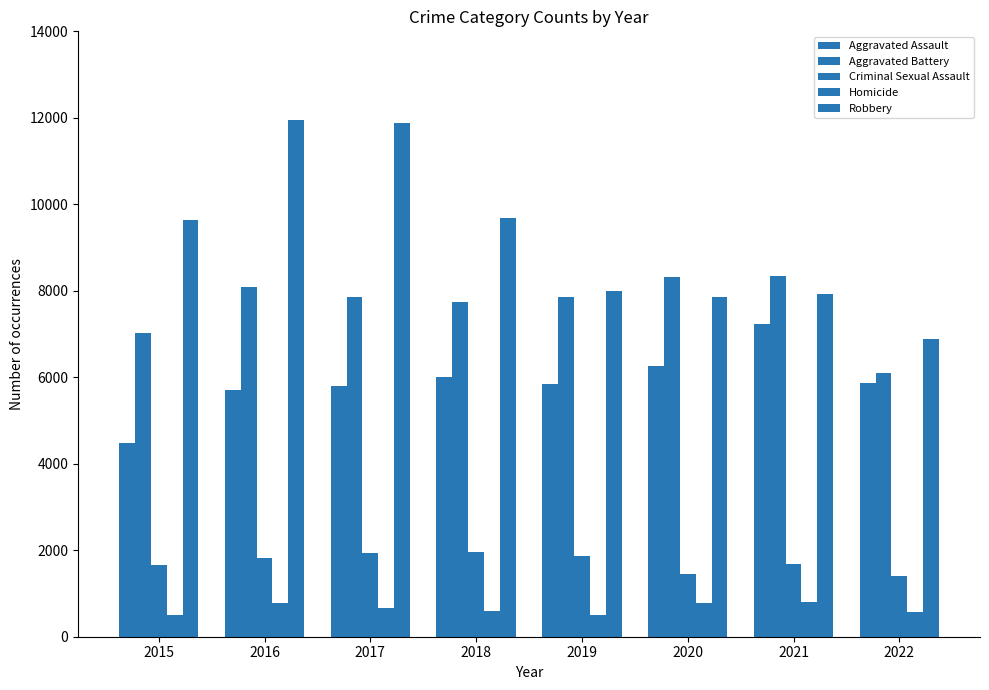

How many categories are shown in the chart?

8